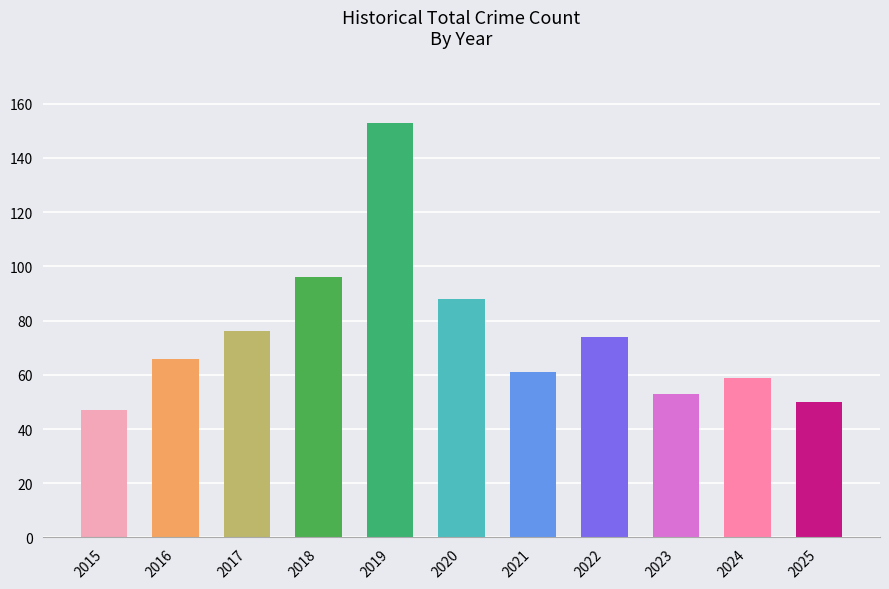

At which label is the value closest to 100?

2018